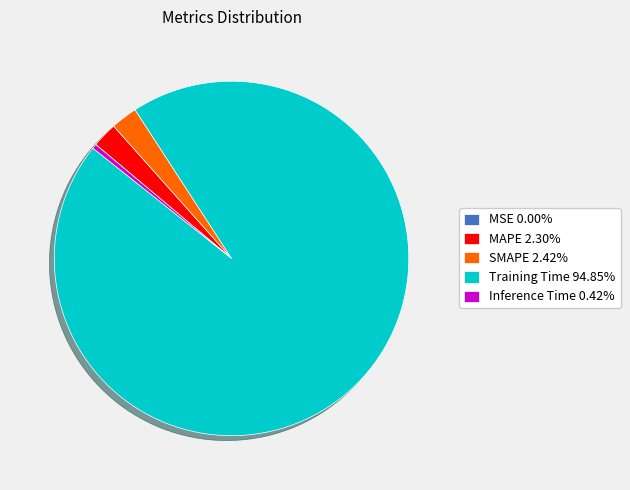

Does any single category account for the majority?

Yes